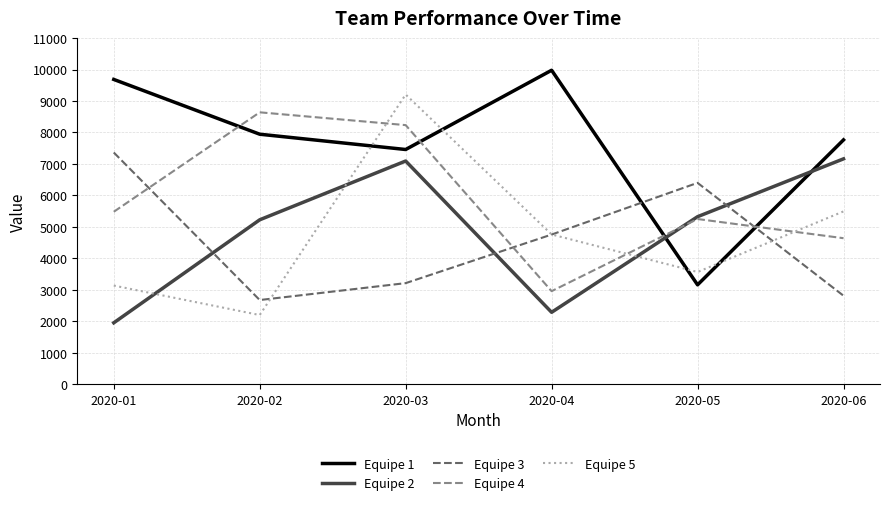

Where is Equipe 2 nearest to the value 4556?

2020-02